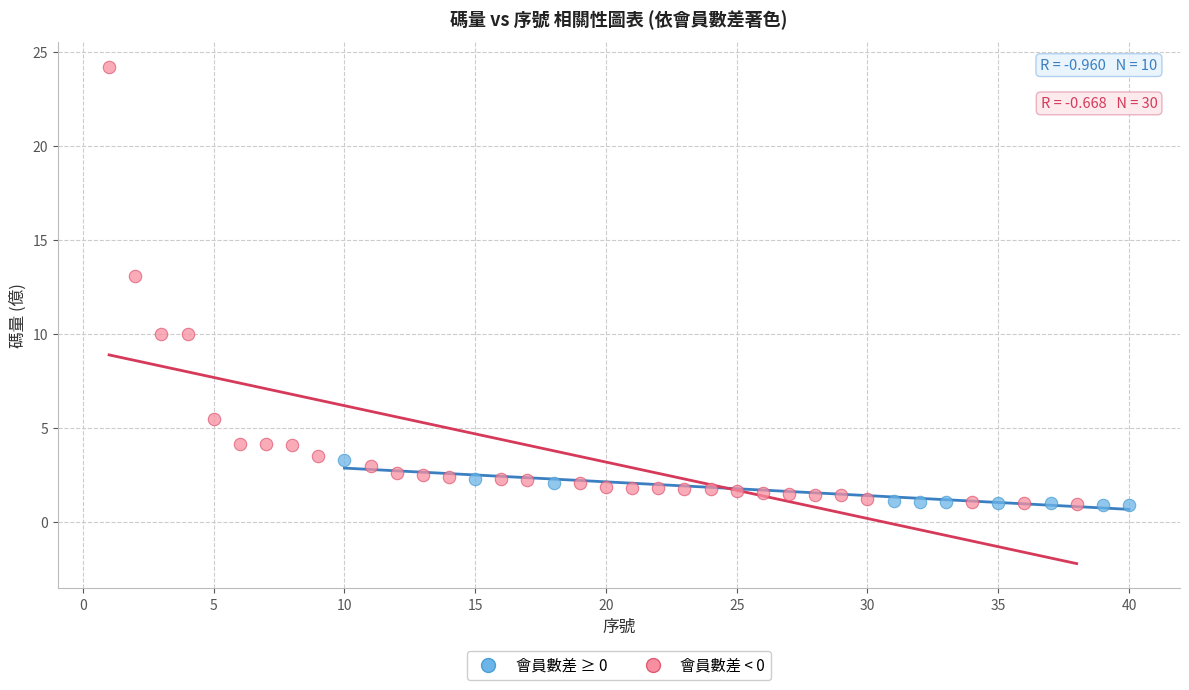

What are all the series names shown in the legend?

會員數差 ≥ 0, 會員數差 < 0